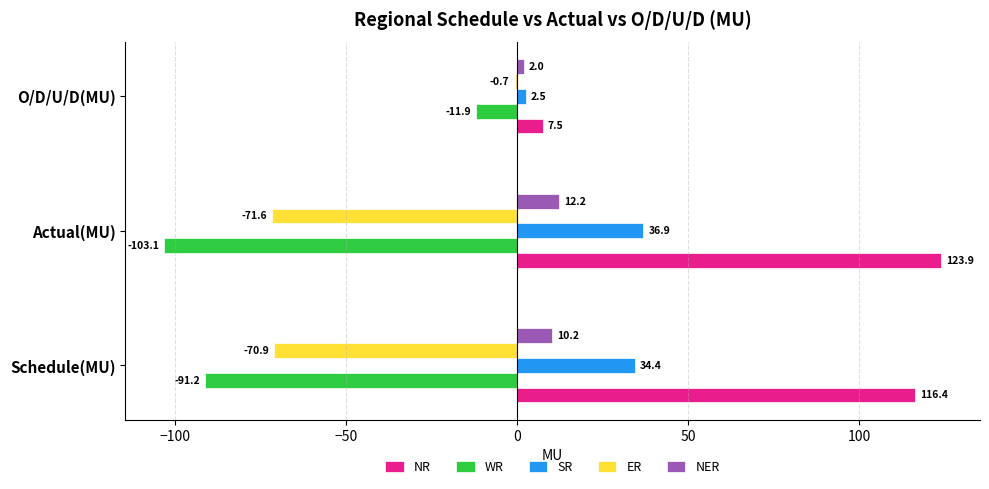

What is the total value across all series at O/D/U/D(MU)?

-0.6